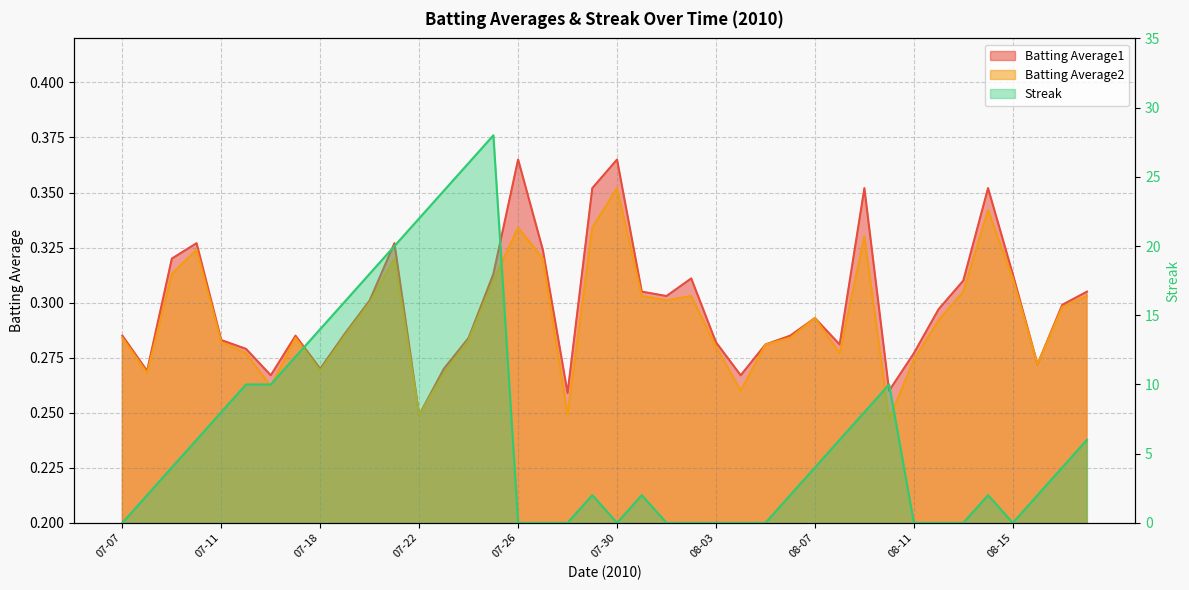

In Batting Average1, how many points are lower than both neighbors (excluding endpoints)?

10